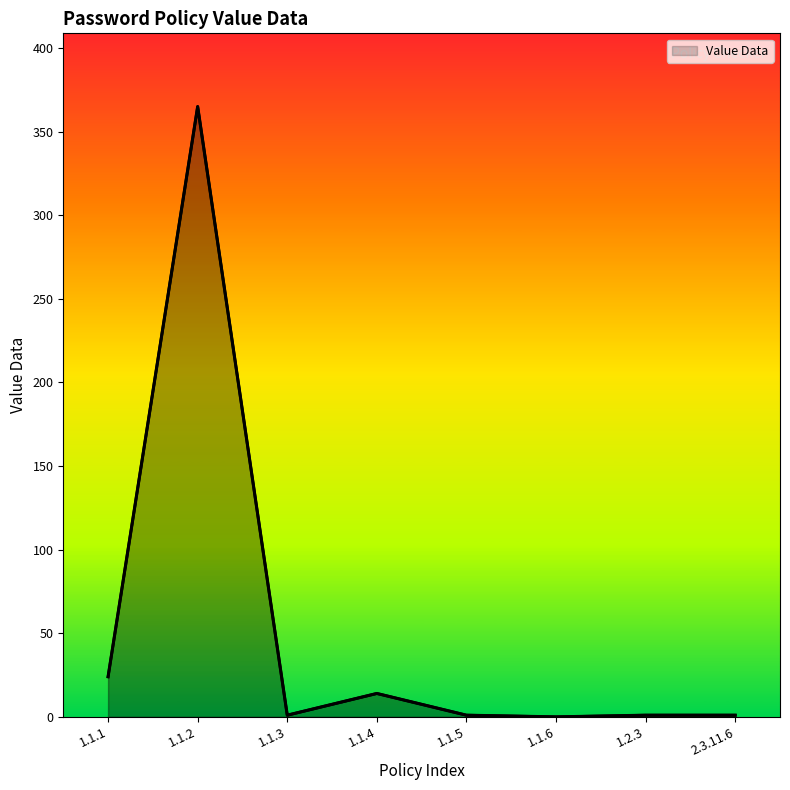

What is the average value?

51